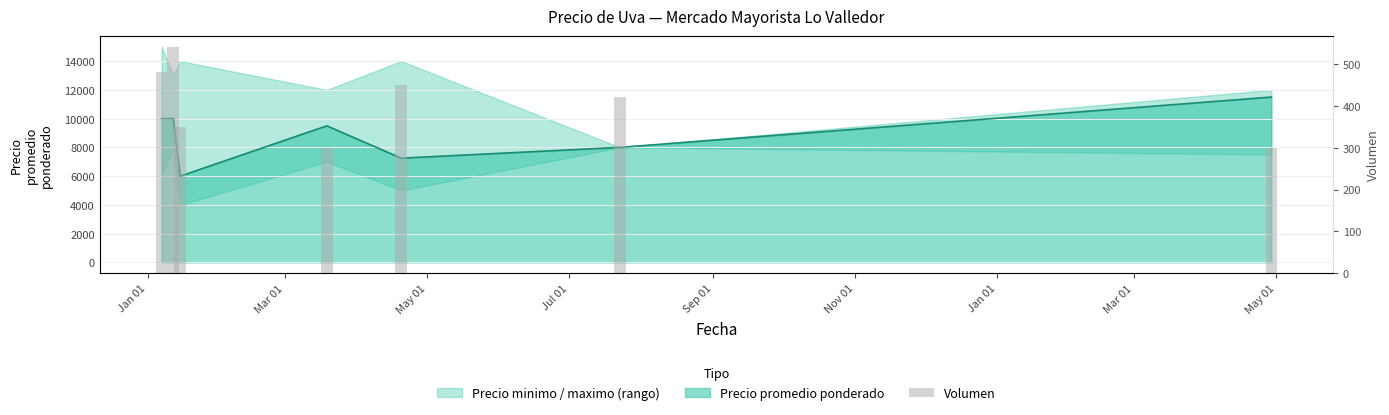

What is the difference between the second highest and minimum values?

180